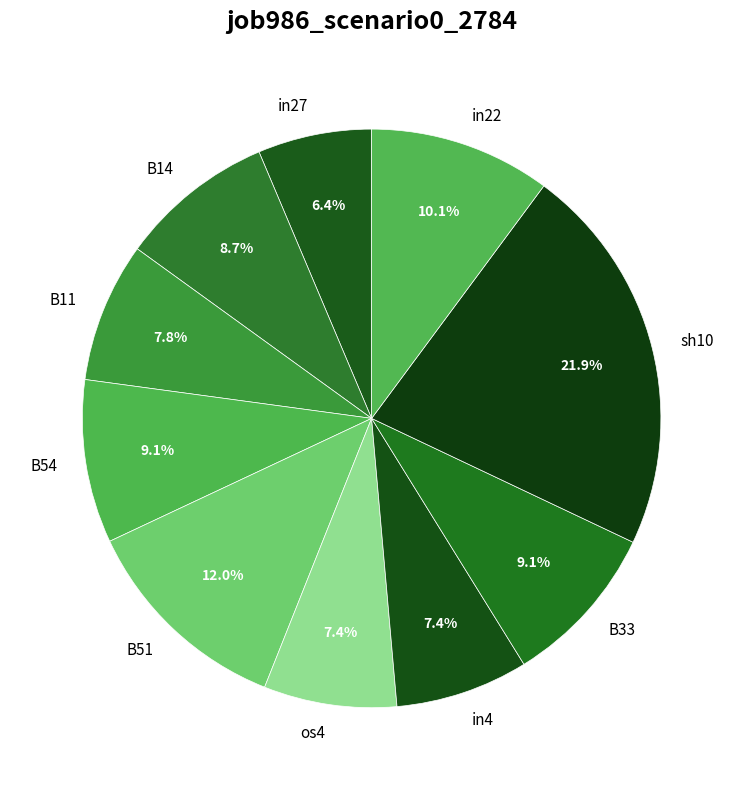

Do in22 and B51 together represent more than half of the pie?

No